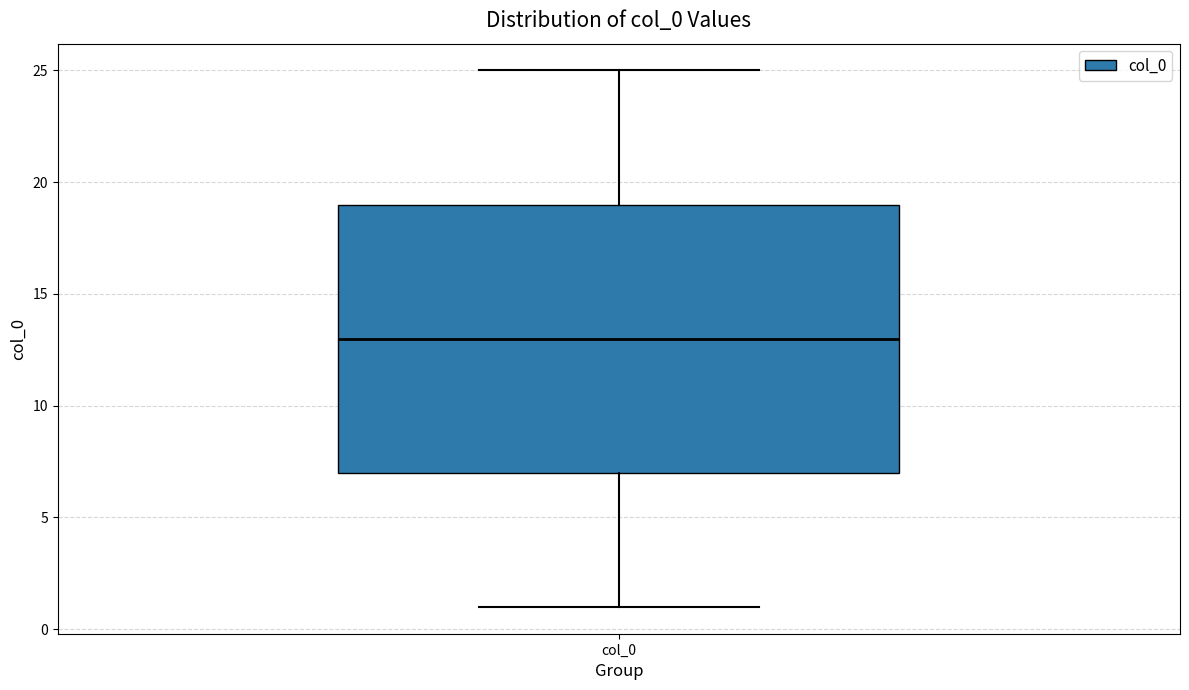

Transcribe this box plot: give where the median line is, the range the box spans, and where the two whiskers end, as read against the y-axis. The values are not printed on the chart, so give them approximately, as read against the axis.

median 13, box 7 to 19, whiskers 1 to 25